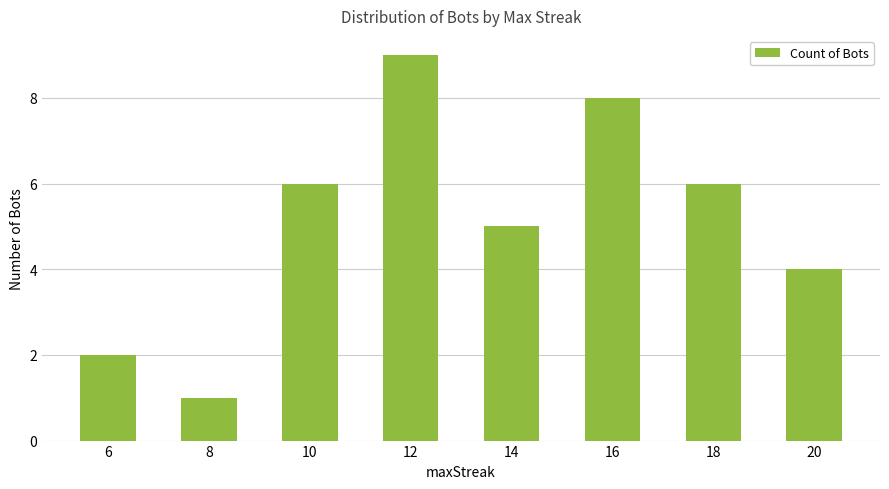

Approximately how many times larger is the value at 8 compared to 12?

0.1